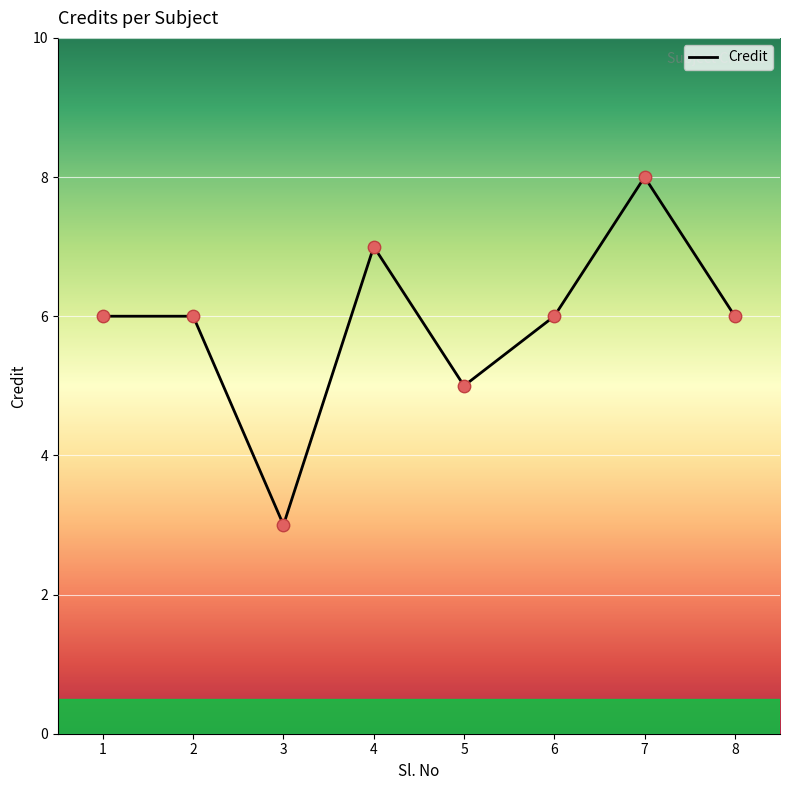

What is the ratio of the value at 4 to the value at 2?

1.2